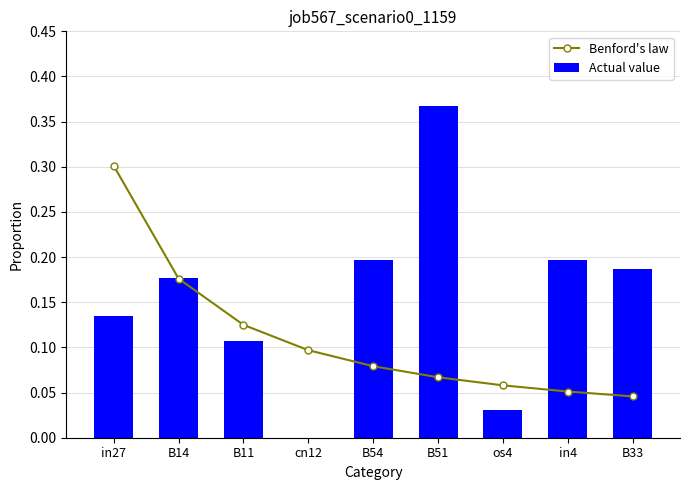

Rank the categories by Benford's law value from lowest to highest.

B33, in4, os4, B51, B54, cn12, B11, B14, in27